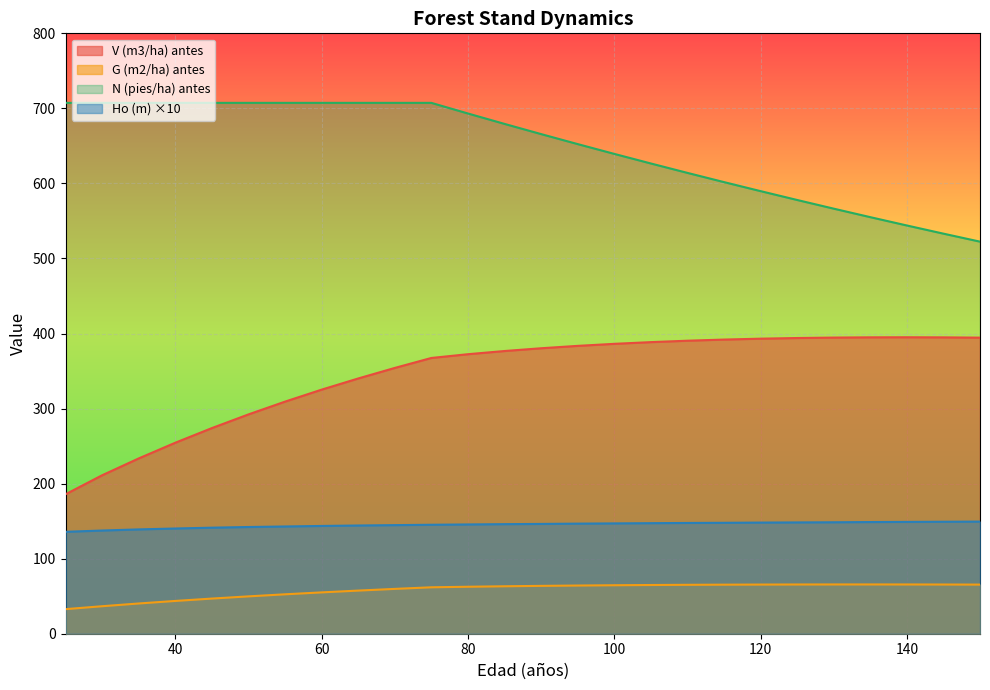

Reading right to left, transcribe all the data shown in this chart.

V (m3/ha) antes: 394.5	394.9	395.0	394.9	394.6	394.0	393.1	391.9	390.4	388.5	386.3	383.6	380.4	376.7	372.4	367.4	354.1	340.1	325.2	309.2	292.2	274.0	254.5	233.6	211.1	185.8
G (m2/ha) antes: 65.5	65.6	65.6	65.7	65.7	65.6	65.5	65.4	65.2	64.9	64.6	64.2	63.8	63.2	62.6	61.9	59.7	57.5	55.1	52.5	49.8	46.8	43.7	40.3	36.6	32.7
N (pies/ha) antes: 522.4	533.1	544.0	555.1	566.4	578.0	589.8	601.8	614.1	626.6	639.4	652.4	665.8	679.3	693.2	707.4	707.4	707.4	707.4	707.4	707.4	707.4	707.4	707.4	707.4	707.4
Ho (m): 149.4	149.2	149.0	148.8	148.5	148.3	148.1	147.8	147.6	147.3	147.0	146.7	146.3	146.0	145.6	145.2	144.7	144.2	143.6	142.9	142.2	141.3	140.2	139.0	137.5	135.8